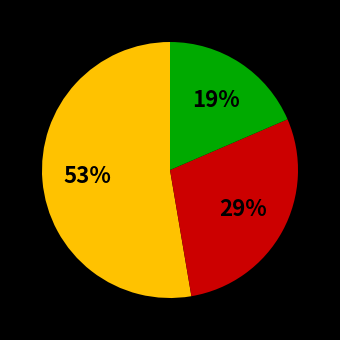

To the nearest percent, what is the average slice percentage?

33%